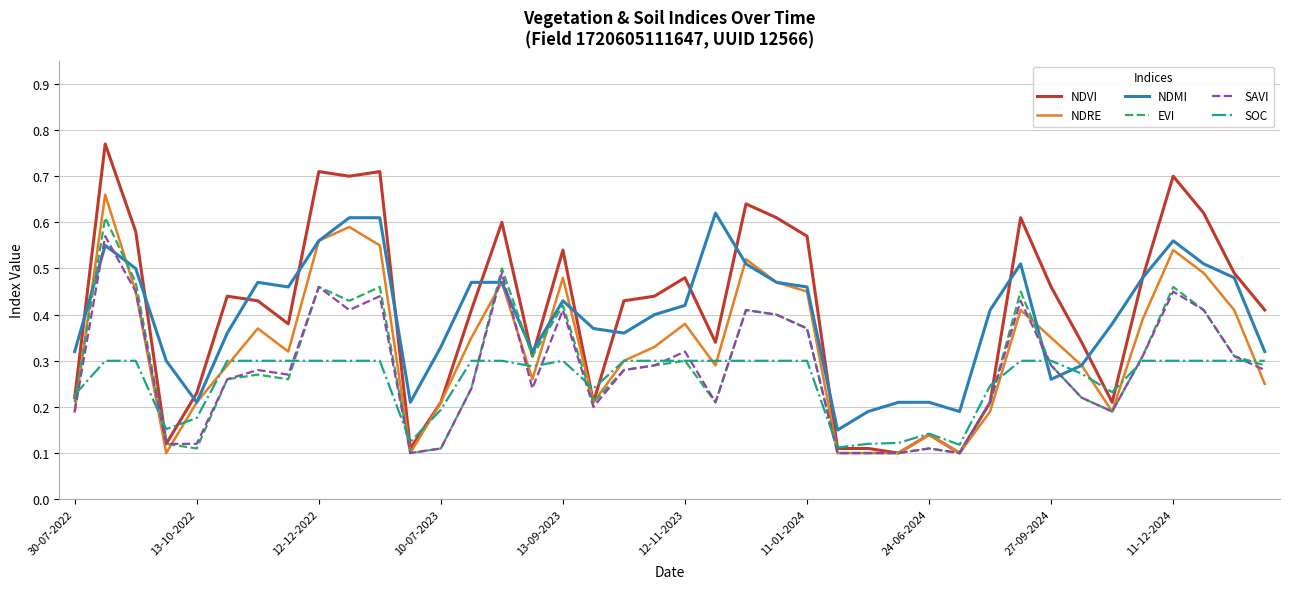

After their last crossing, which series has the higher values: SAVI or SOC?

SOC